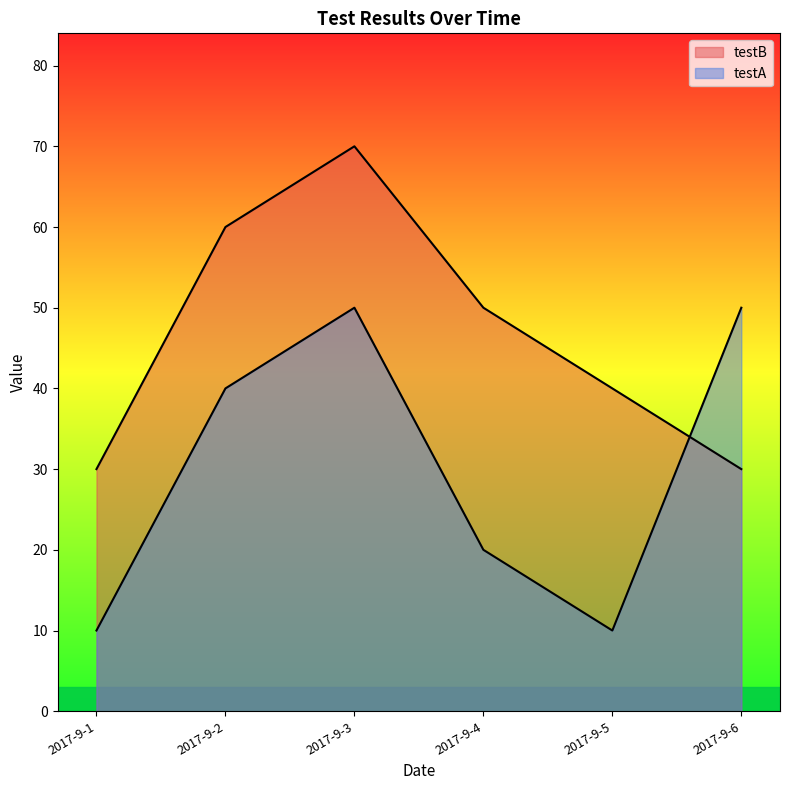

Where is testB nearest to the value 50?

2017-9-4